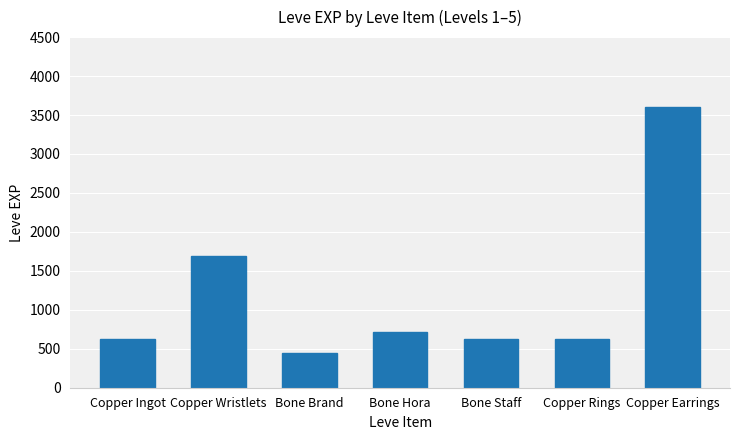

What is the difference between the second highest and minimum values?

1240